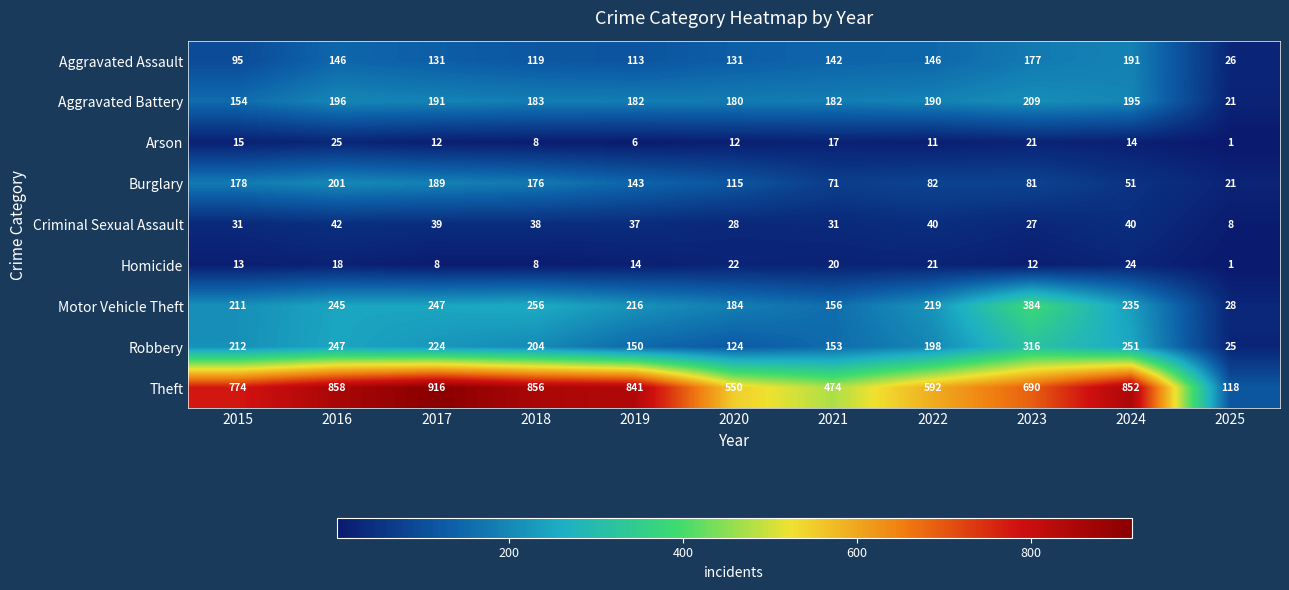

What is the spread (max minus min) of values at 2024?

838